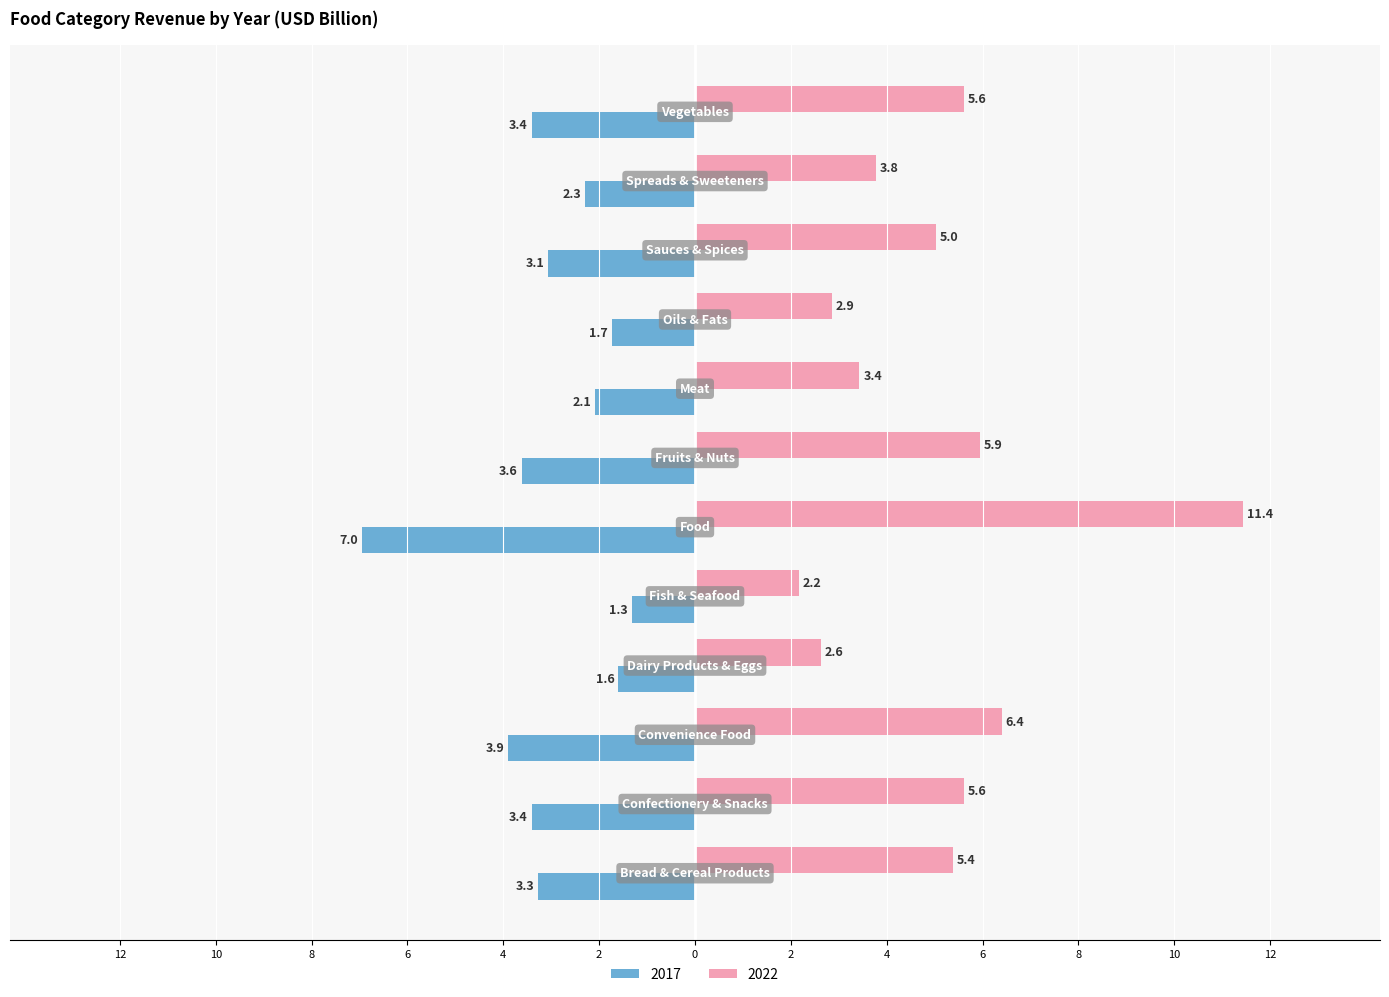

What position from the left is Dairy Products & Eggs?

4